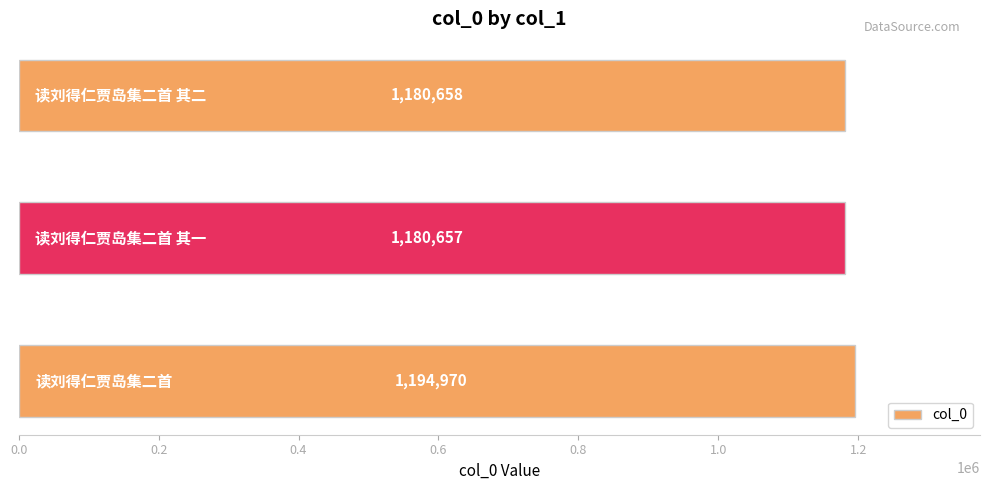

What is the minimum value shown in the chart?

1180657